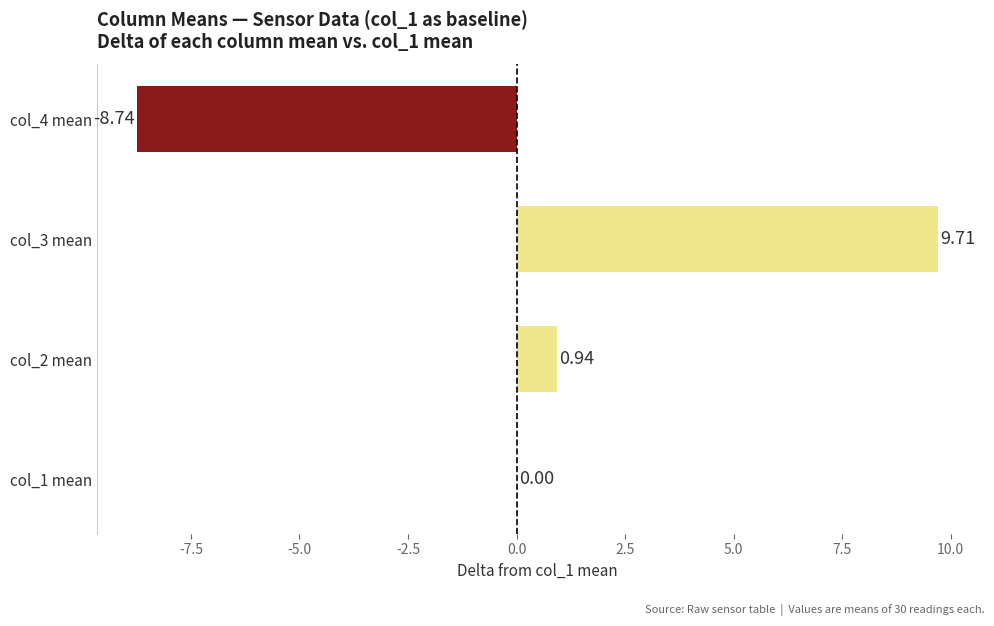

What is the smallest value displayed?

-8.7